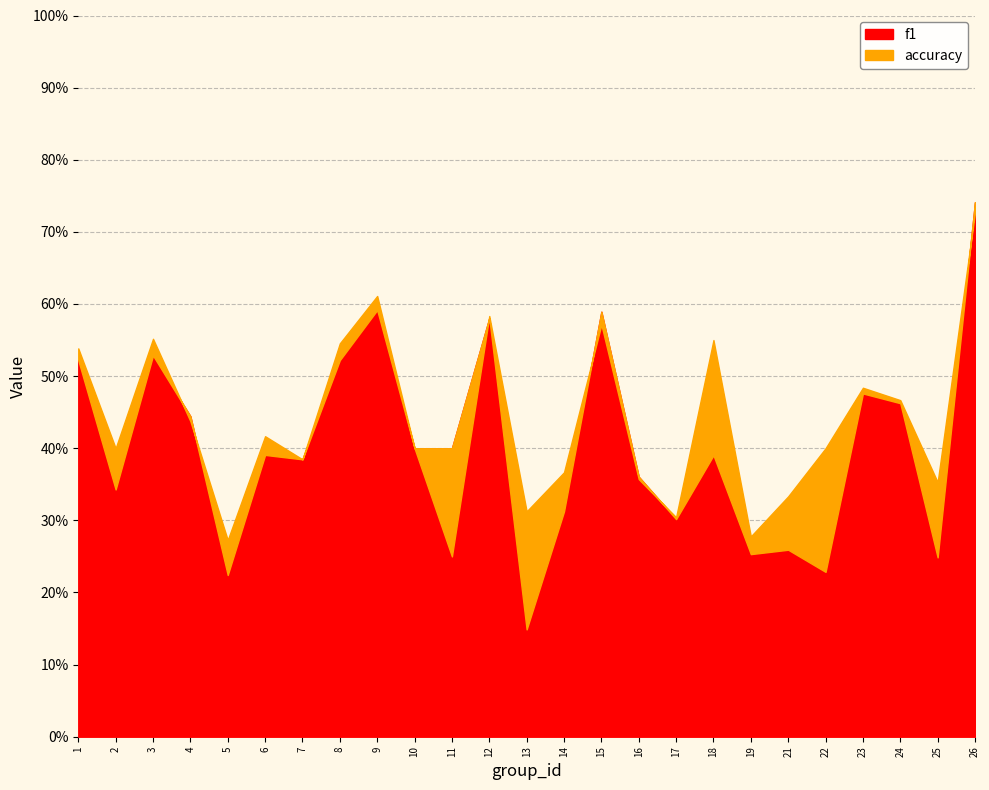

How many distinct data groups are displayed?

2